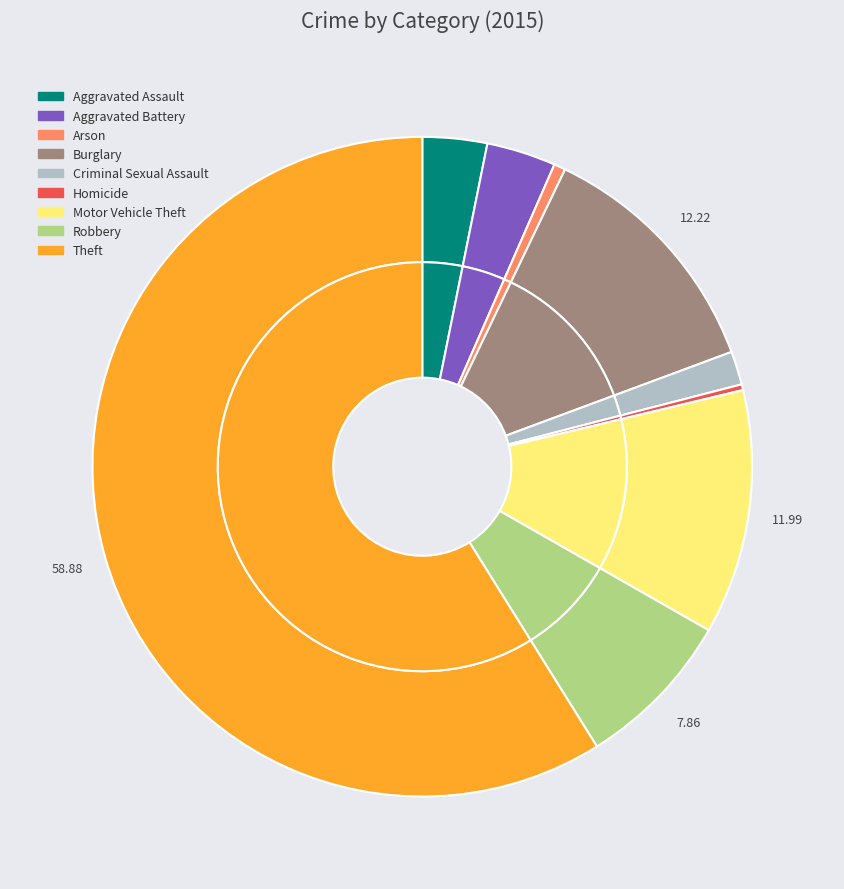

Which category has the smallest portion of the pie?

Homicide